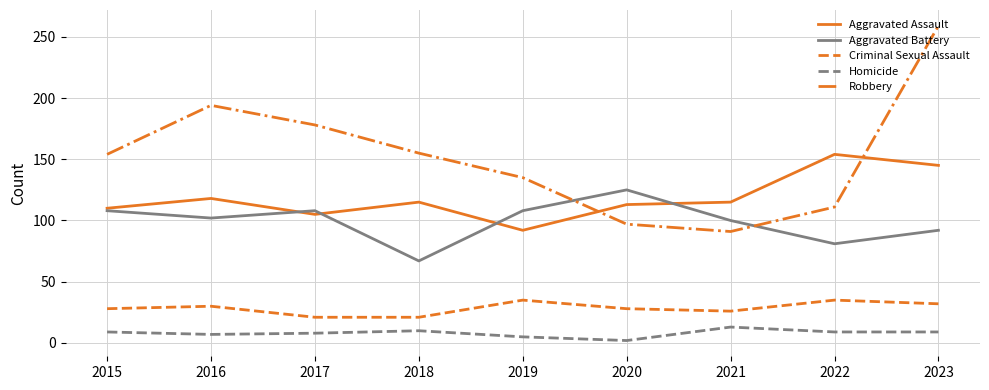

Where is Robbery nearest to the value 175?

2017